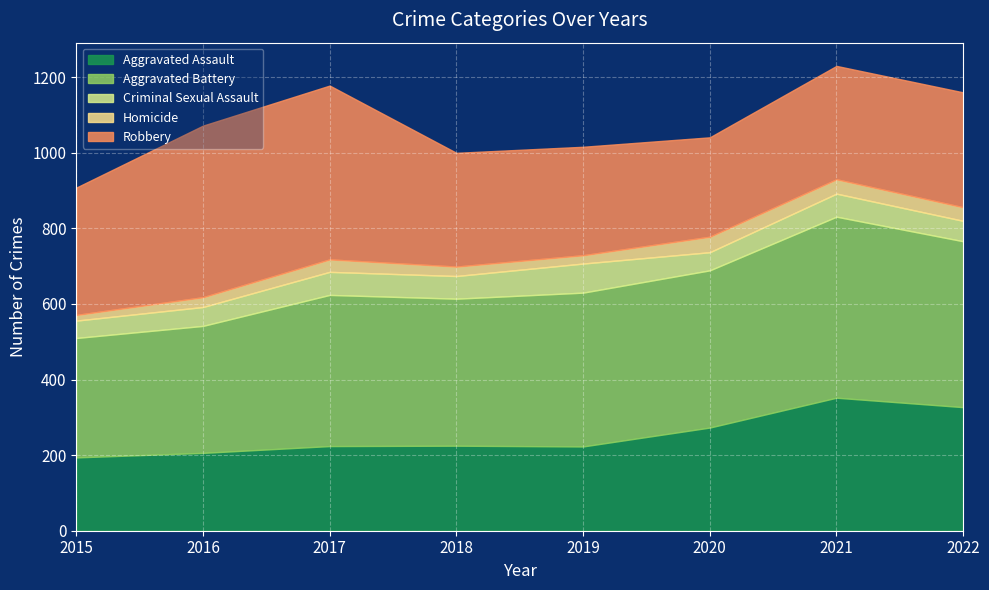

What is the difference between the Aggravated Assault values at 2022 and 2016?

121